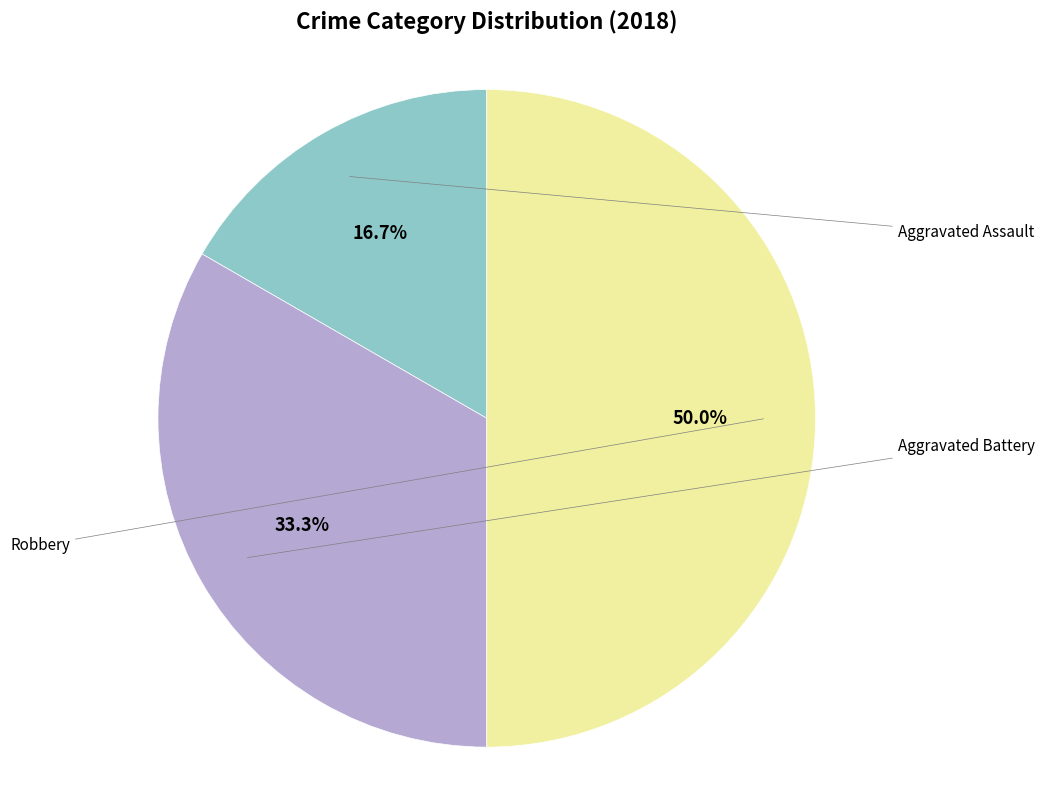

The Aggravated Assault slice represents 17% of the pie. True or false?

True